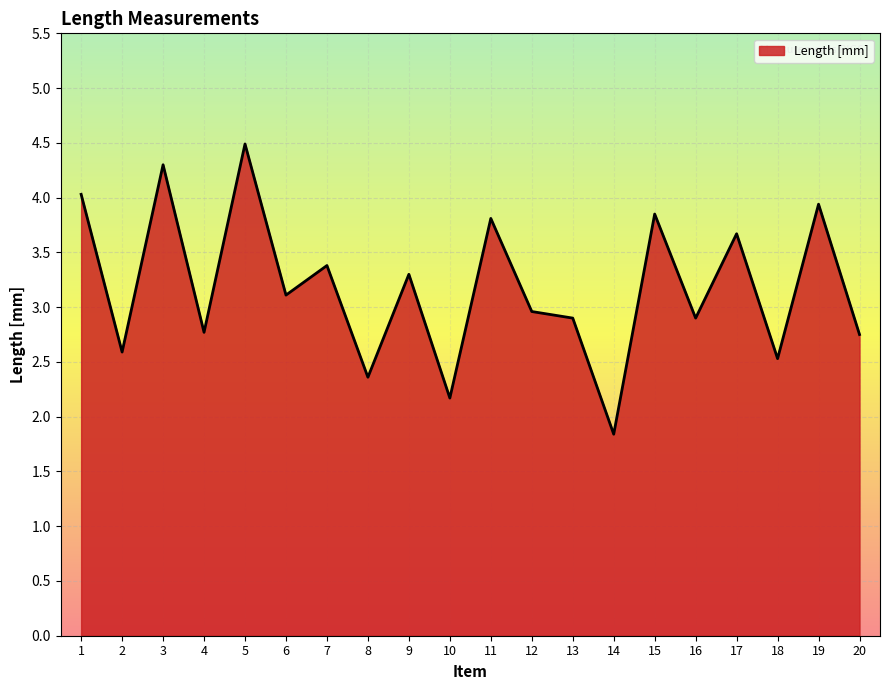

What is the difference between the values at 13 and 10?

0.7